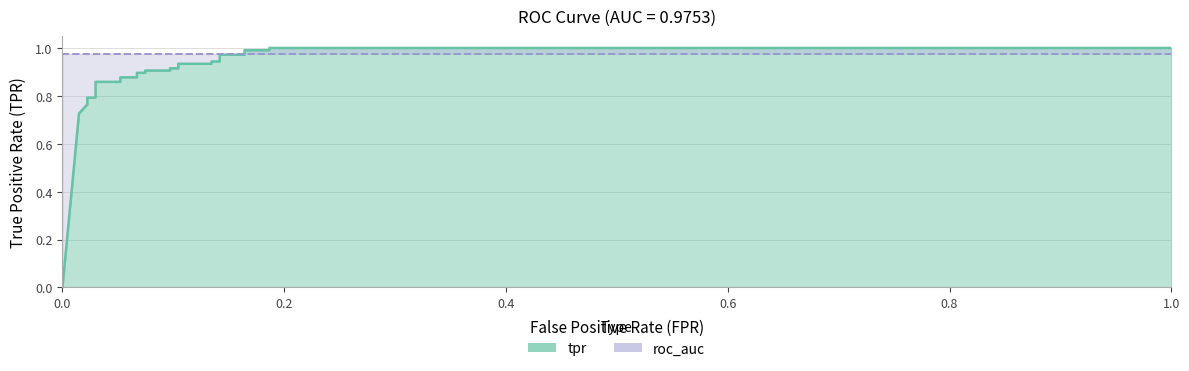

The value at 0.1865671641791045 is 1.0. True or false?

True